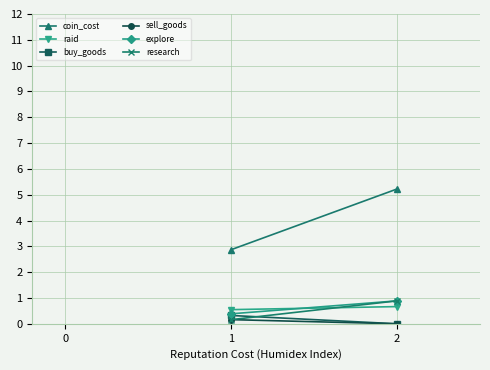

Rank the categories by buy_goods value from lowest to highest.

2, 1